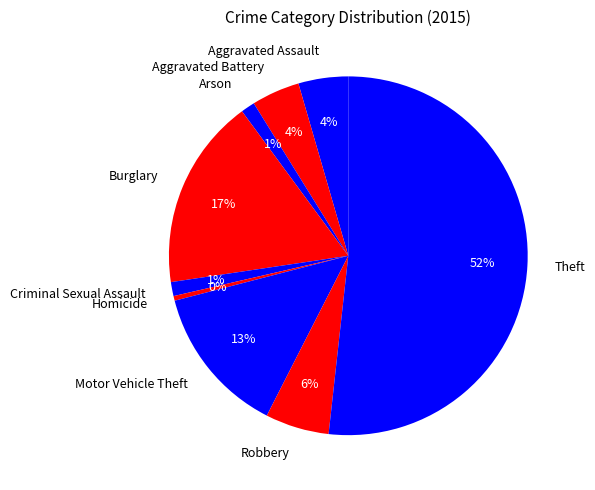

The Robbery slice represents 12% of the pie. True or false?

False